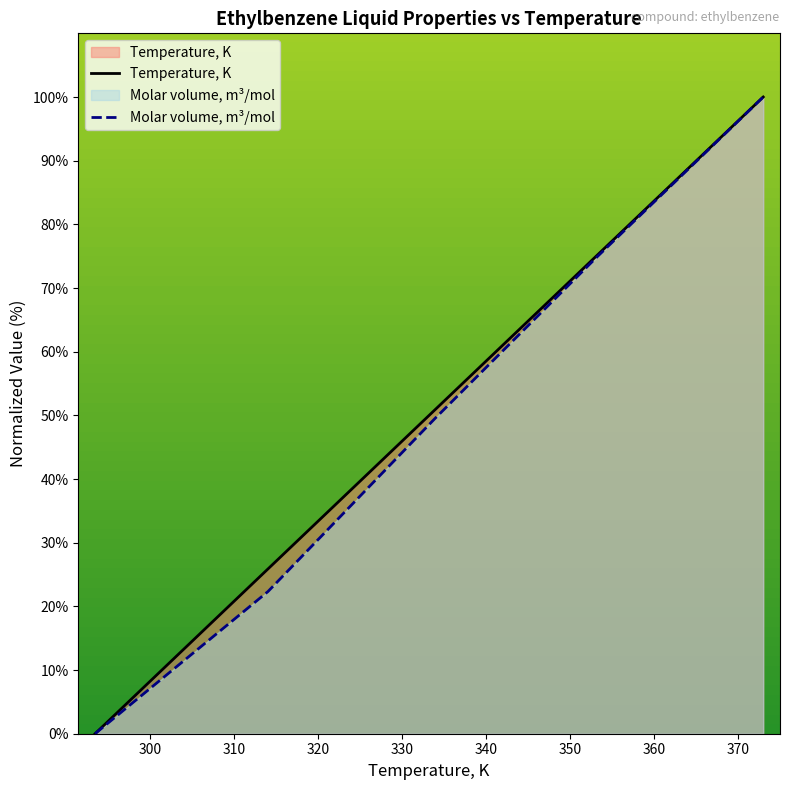

What is the difference between the maximum and minimum values in the Molar volume, m³/mol series?

100.0